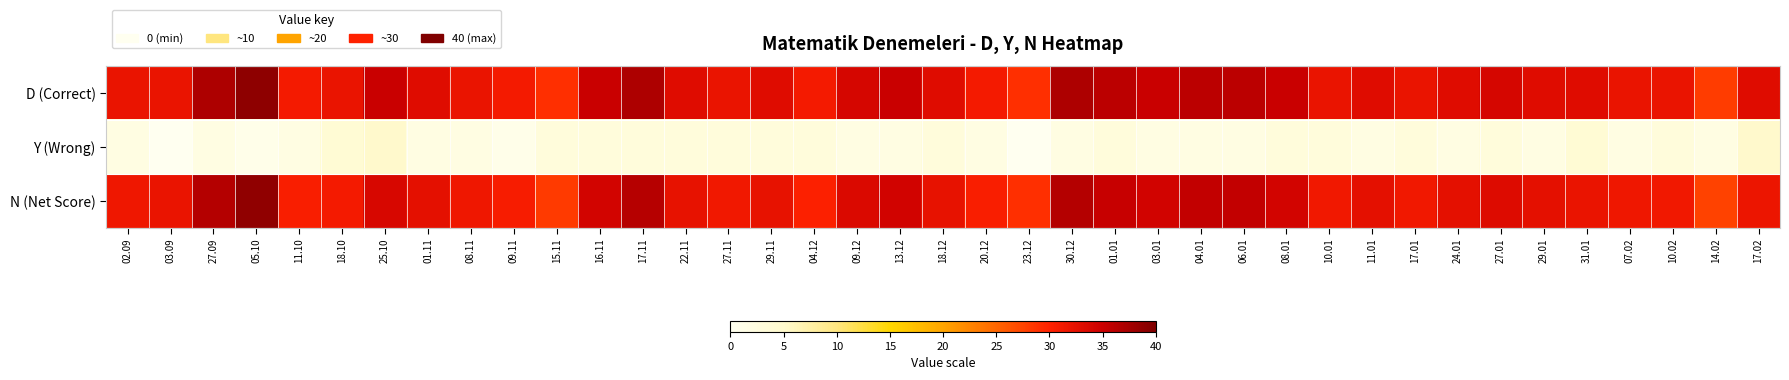

What is the maximum value shown in the chart?

39.0